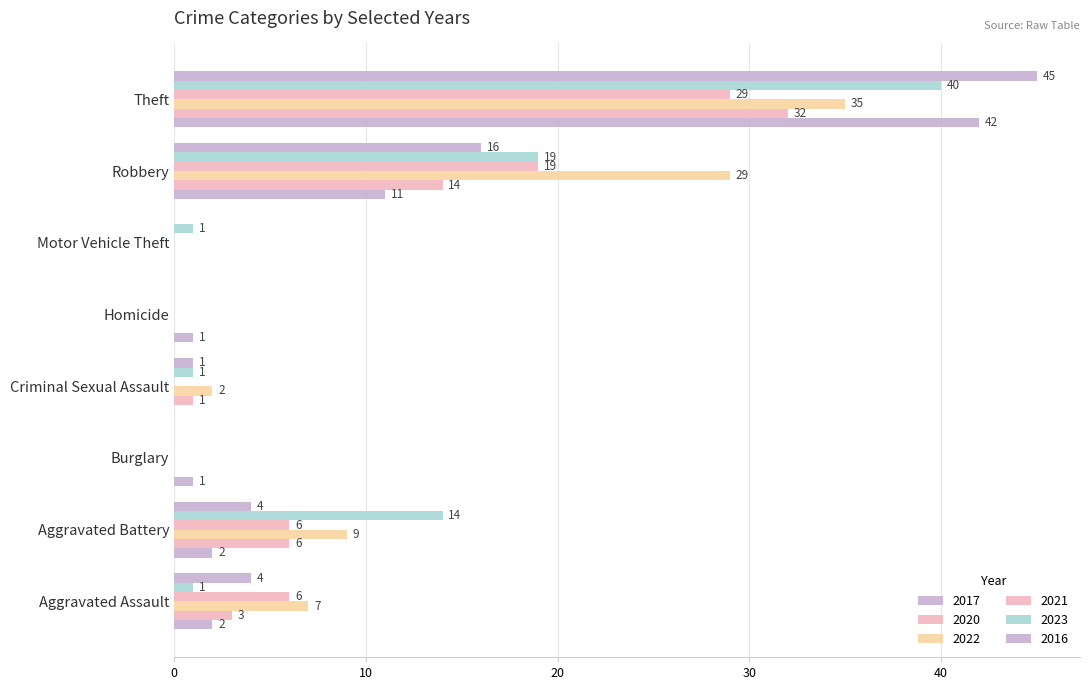

How many positive values does the 2022 series have?

5